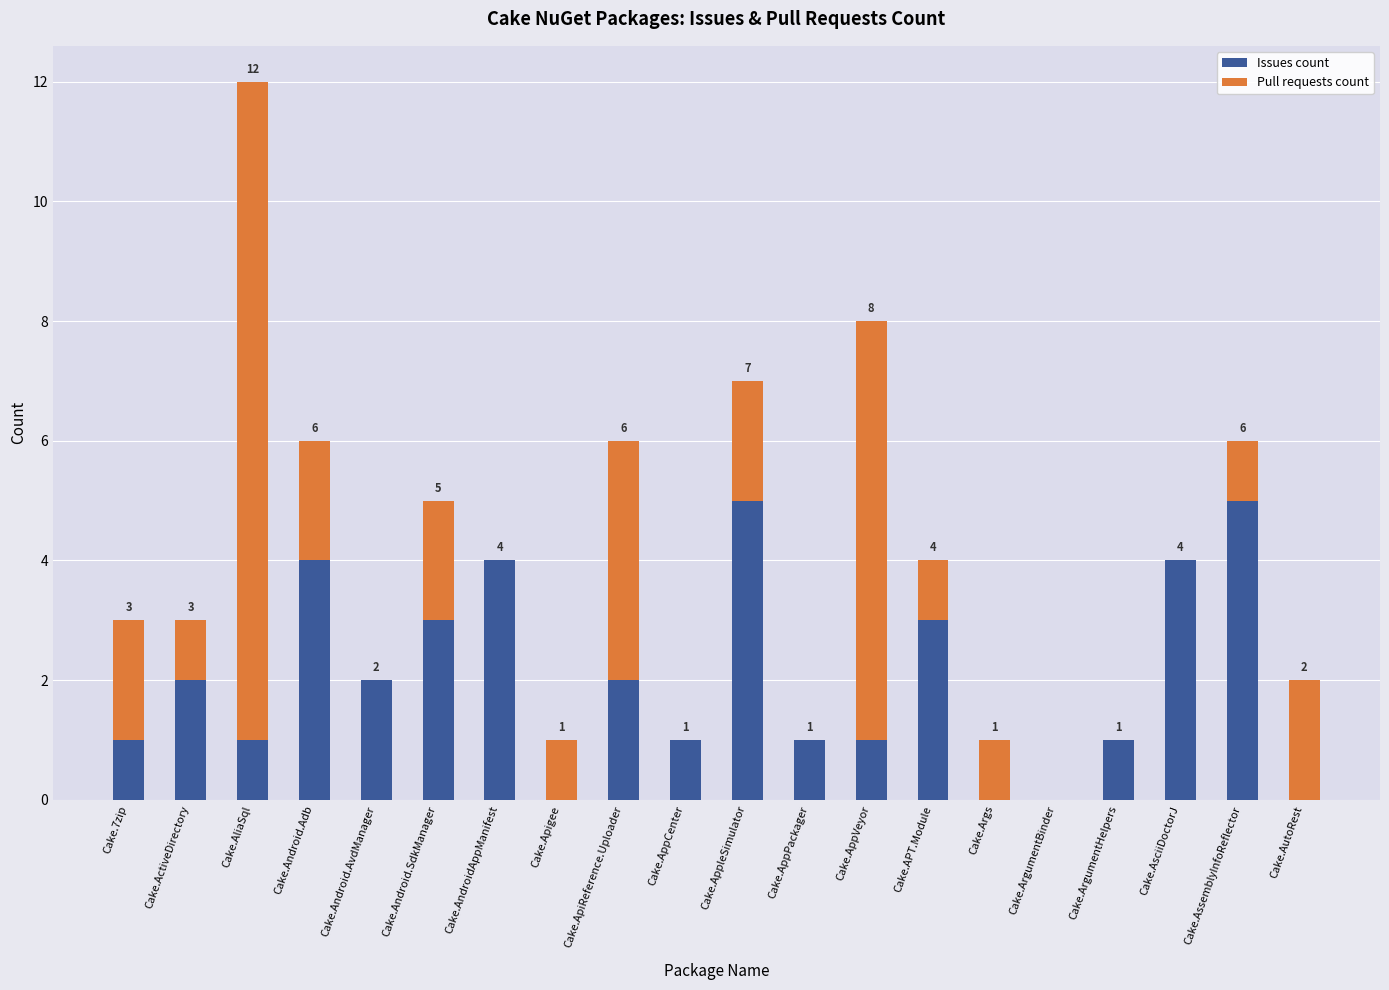

What is the highest value of the Issues count series?

5